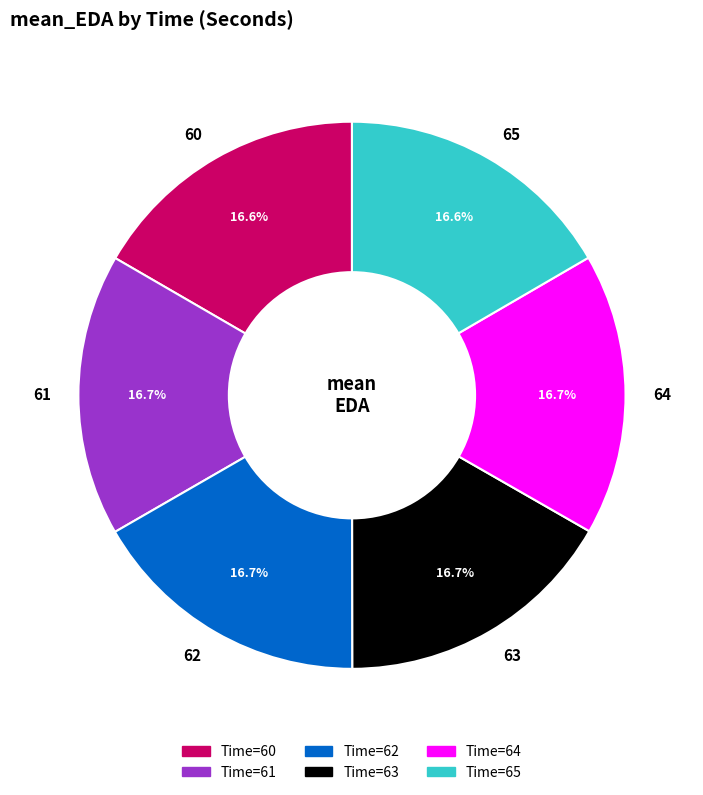

To the nearest percent, what portion does 60 represent?

17%